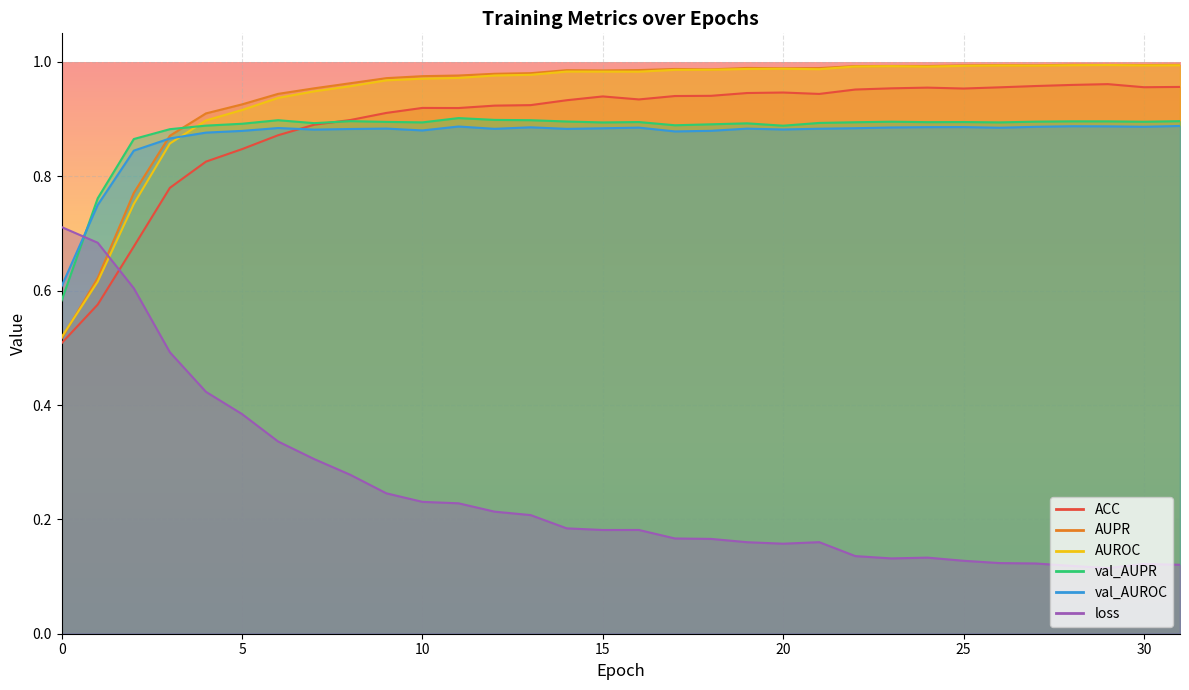

At 14, list the series in order from smallest to largest.

loss, val_AUROC, val_AUPR, ACC, AUROC, AUPR